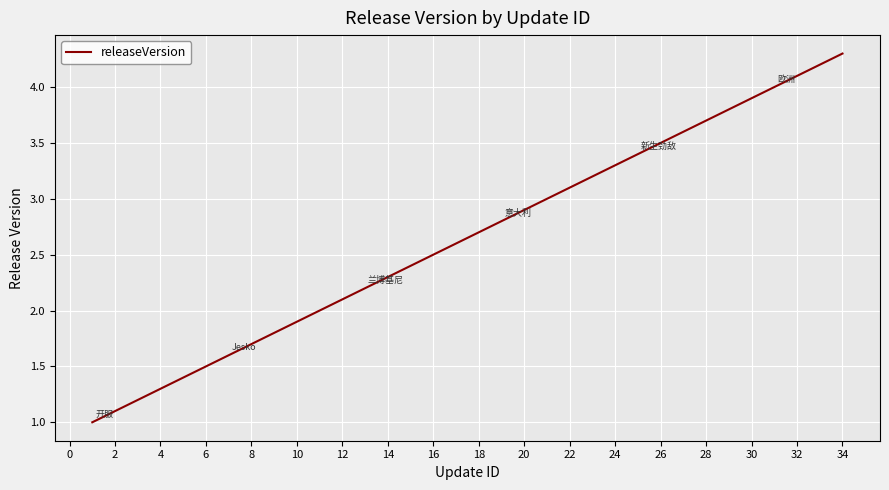

What is the difference between the maximum and minimum values?

3.3